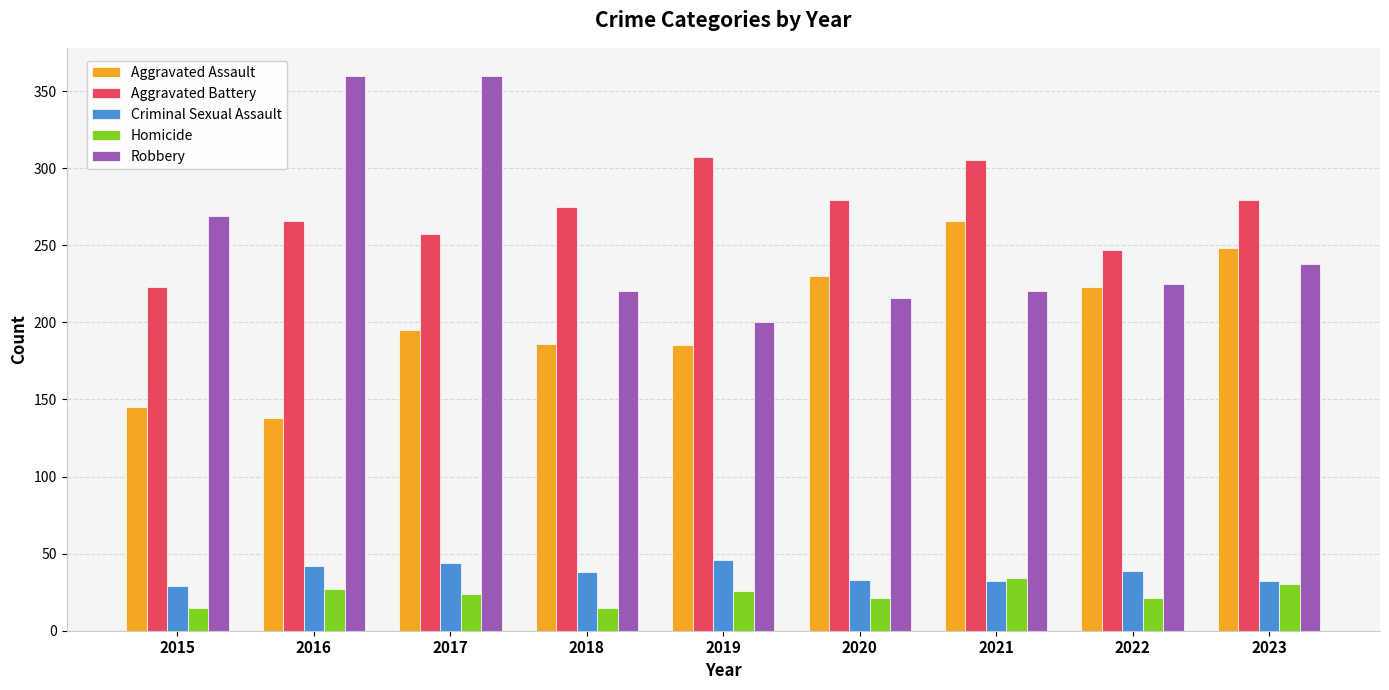

The value of Aggravated Assault at 2019 is 273. True or false?

False